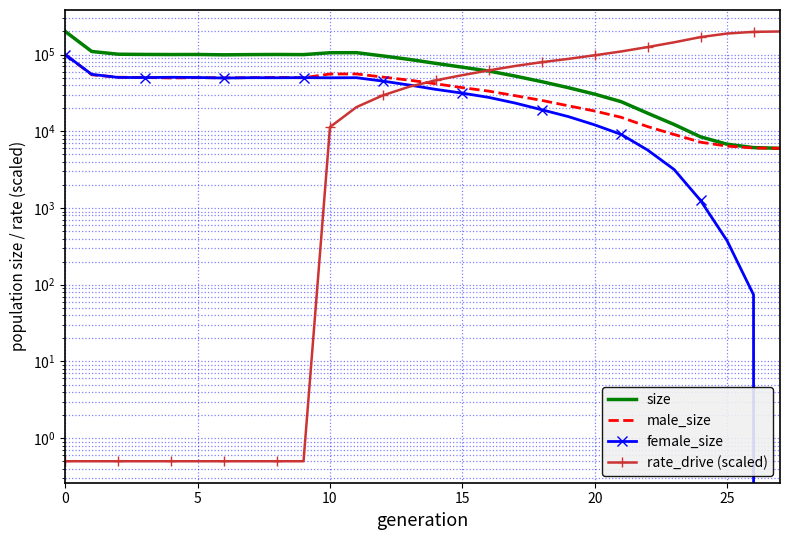

Which series has the widest spread of values?

rate_drive (scaled)